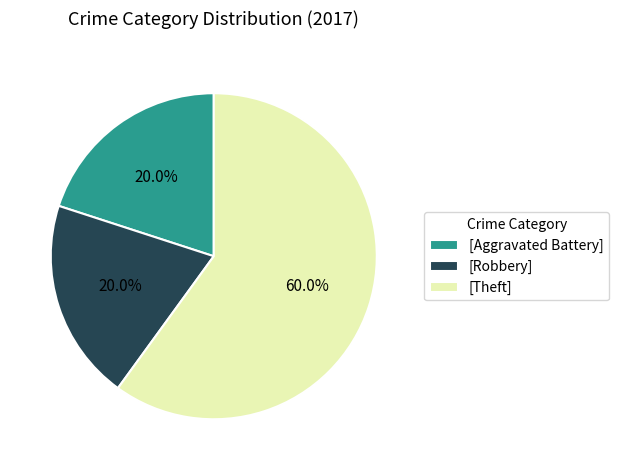

Approximately how many times larger is the value at [Theft] compared to [Aggravated Battery]?

3.0